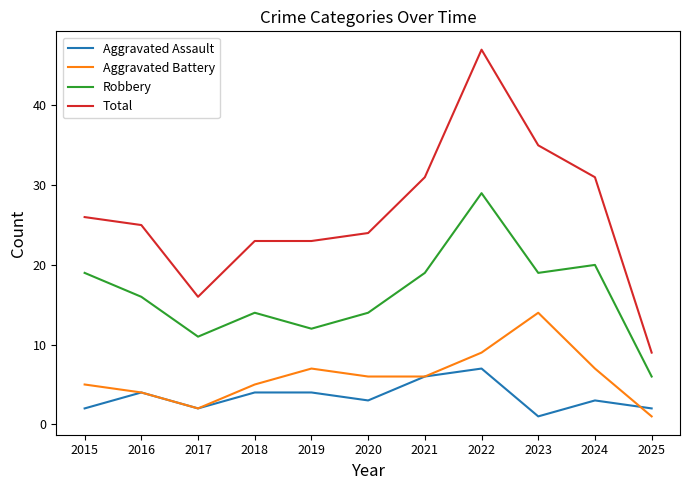

Reading left to right, extract all data points from this chart.

Aggravated Assault: 2	4	2	4	4	3	6	7	1	3	2
Aggravated Battery: 5	4	2	5	7	6	6	9	14	7	1
Robbery: 19	16	11	14	12	14	19	29	19	20	6
Total: 26	25	16	23	23	24	31	47	35	31	9